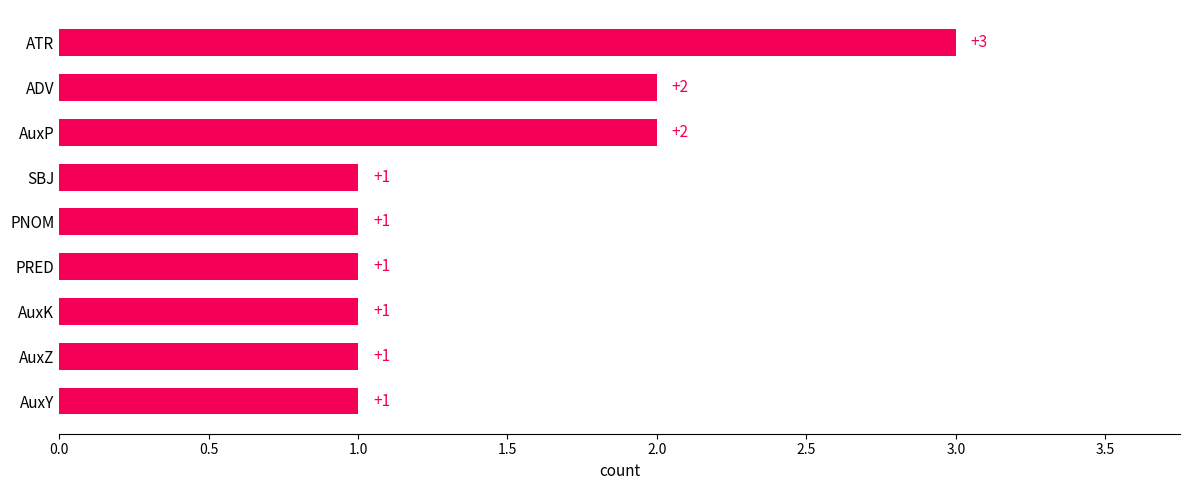

What is the smallest value displayed?

1